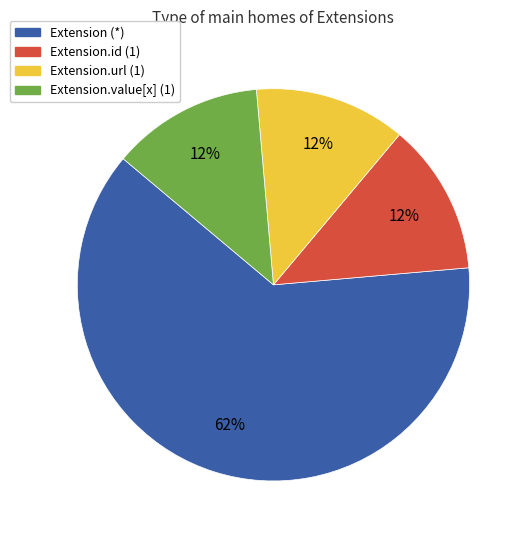

Is there any slice that represents more than half of the pie?

Yes